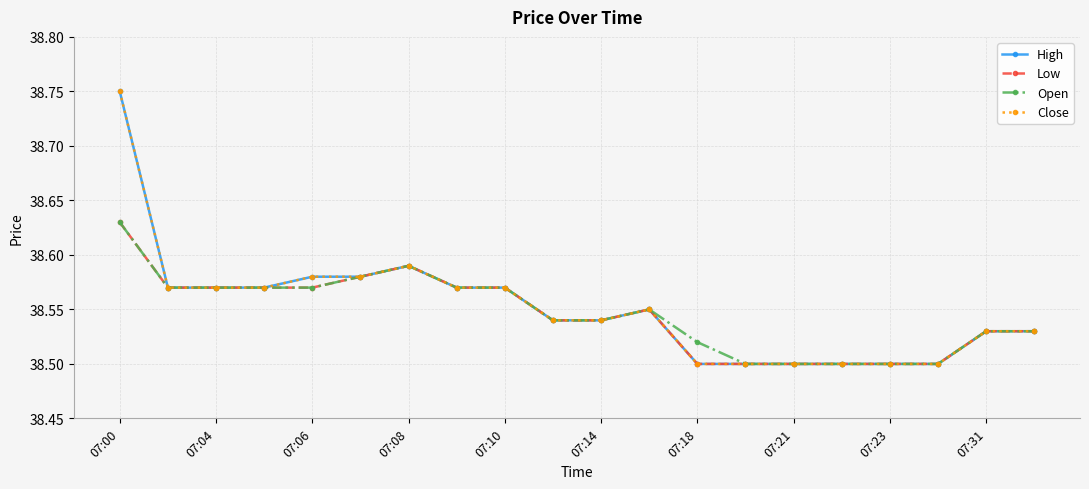

Is this an area chart (filled region under the line)?

No